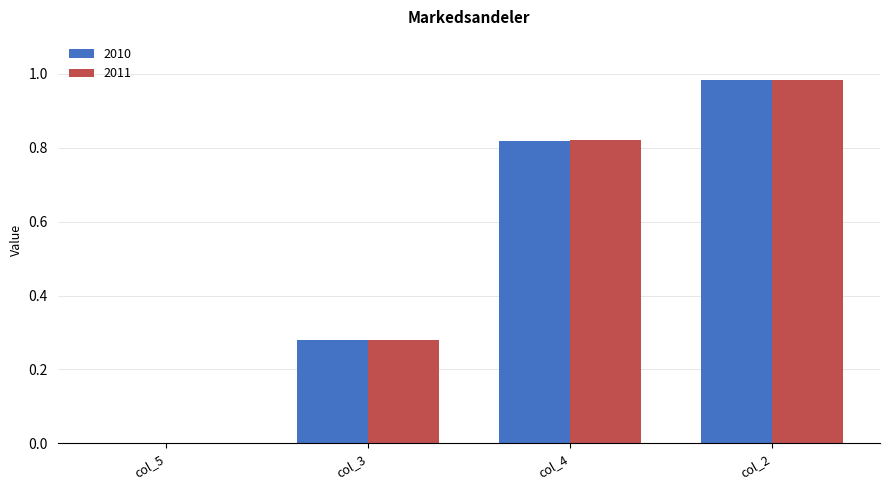

Which category has the highest value in the 2010 series?

col_2